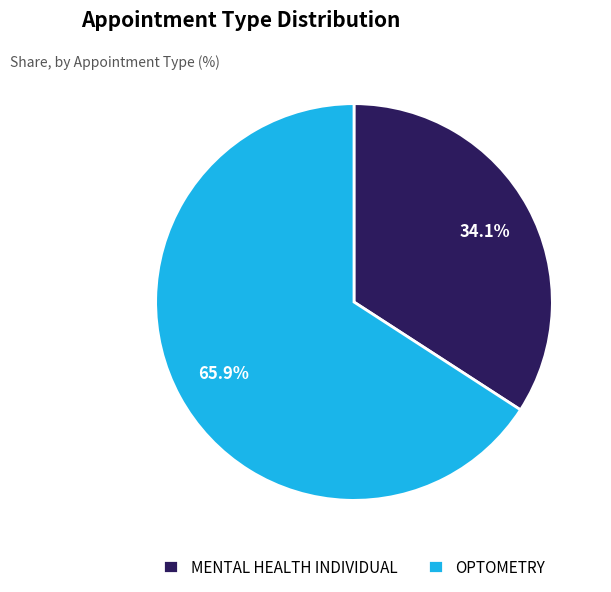

Rank the categories by value from highest to lowest.

OPTOMETRY, MENTAL HEALTH INDIVIDUAL